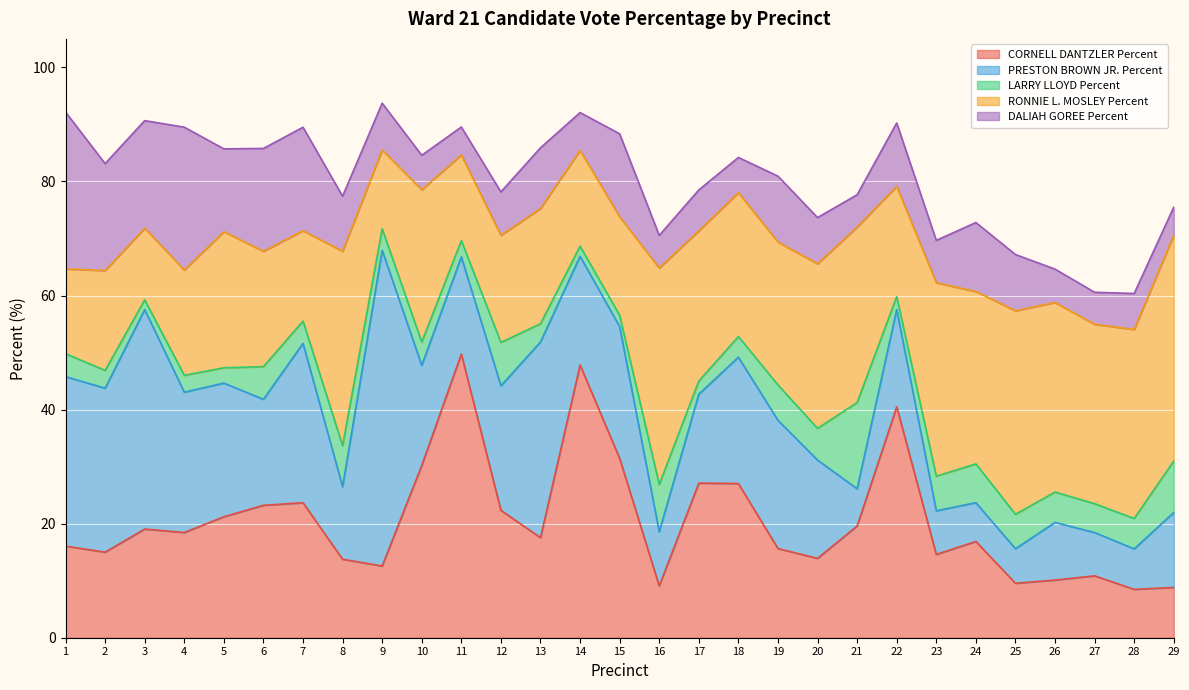

Reading left to right, what are all the values shown in this chart?

CORNELL DANTZLER Percent: 16.1	15.0	19.1	18.4	21.2	23.2	23.7	13.8	12.6	30.2	49.8	22.3	17.6	47.8	31.4	9.1	27.1	27.0	15.6	13.9	19.6	40.5	14.6	16.9	9.6	10.1	10.8	8.5	8.8
PRESTON BROWN JR. Percent: 29.7	28.8	38.5	24.6	23.4	18.6	27.9	12.7	55.4	17.5	17.0	21.8	34.3	19.1	23.1	9.5	15.6	22.1	22.5	17.2	6.5	17.1	7.6	6.8	6.0	10.1	7.6	7.1	13.1
LARRY LLOYD Percent: 4.0	3.1	1.7	3.0	2.7	5.7	3.9	7.2	3.8	4.1	2.9	7.6	3.2	1.8	2.0	8.3	2.3	3.6	6.2	5.6	15.1	2.3	6.1	6.8	6.0	5.3	5.1	5.3	9.0
RONNIE L. MOSLEY Percent: 14.9	17.5	12.6	18.4	23.9	20.2	15.8	34.1	13.8	26.7	15.0	18.8	20.2	16.8	17.3	37.9	26.3	25.2	25.1	28.9	30.8	19.3	33.9	30.2	35.7	33.2	31.5	33.1	39.6
DALIAH GOREE Percent: 27.5	18.8	18.9	25.1	14.5	18.0	18.1	9.7	8.2	6.0	4.9	7.6	10.6	6.6	14.6	5.7	7.2	6.2	11.6	8.1	5.7	11.1	7.4	12.1	9.9	5.8	5.6	6.3	4.9